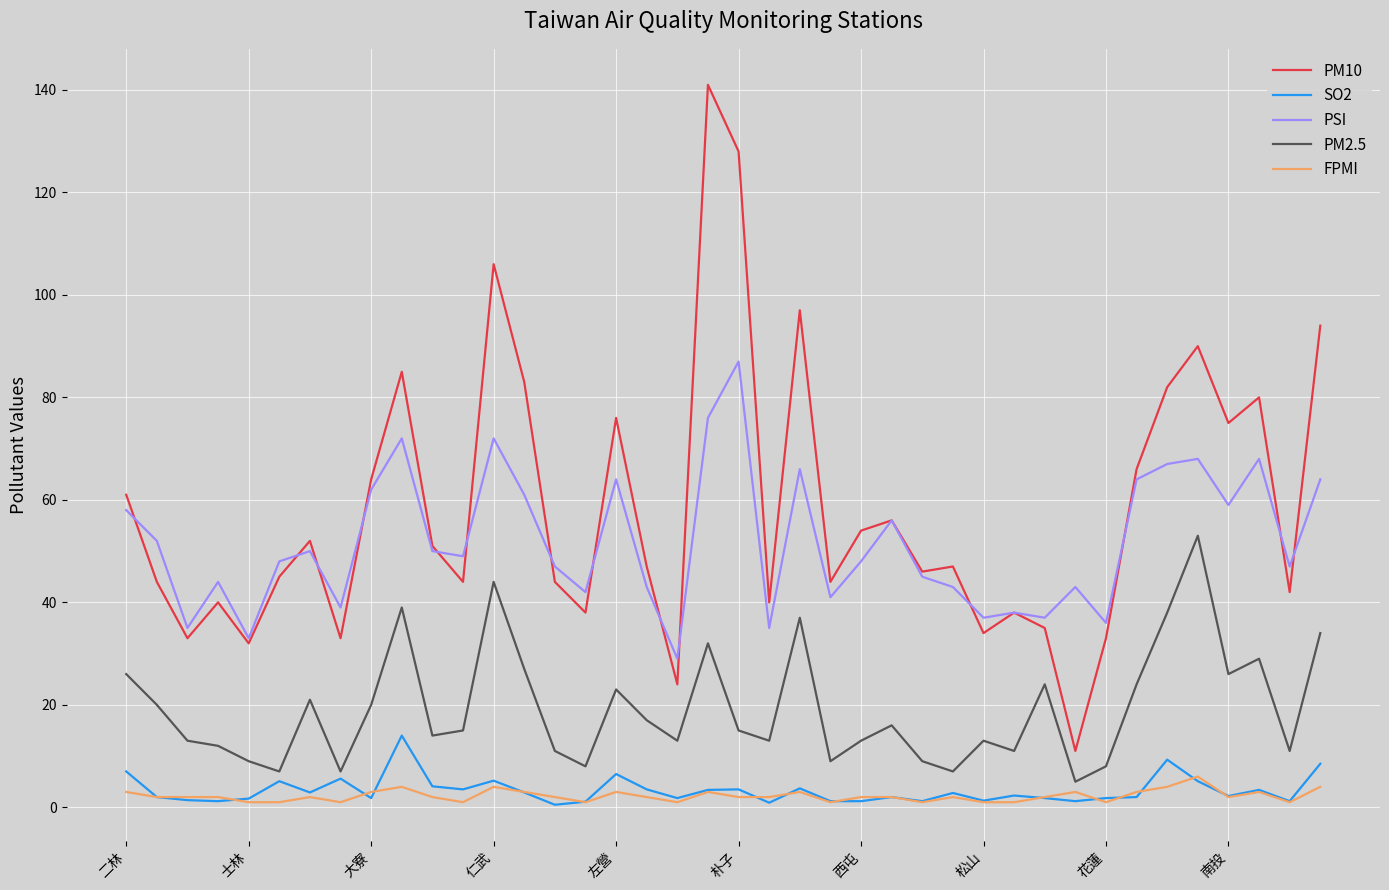

List the series in order of their peak value, highest first.

PM10, PSI, PM2.5, SO2, FPMI